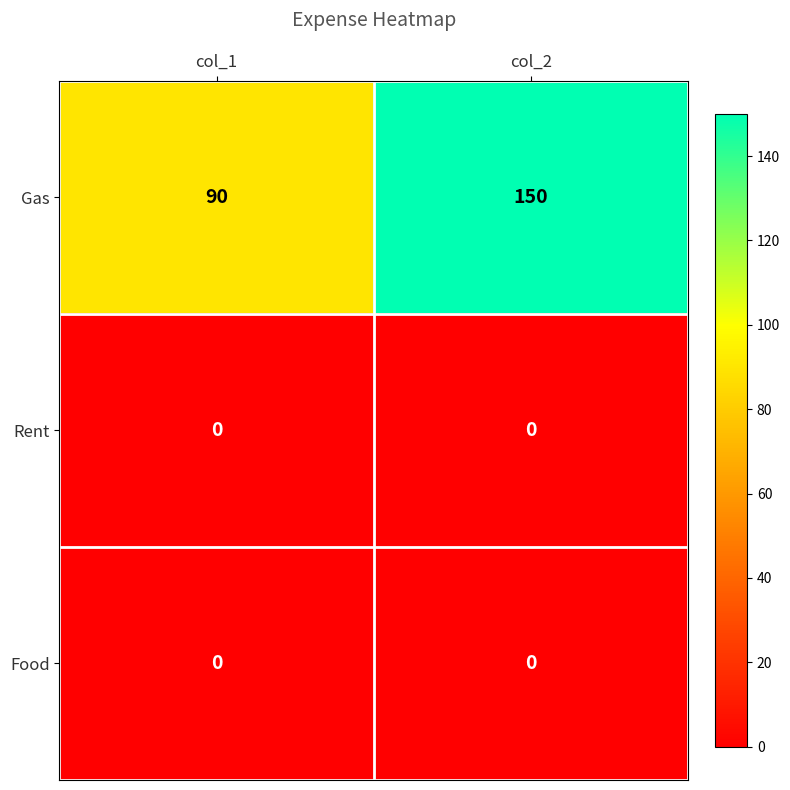

At which category is the sum across all series the highest?

col_2